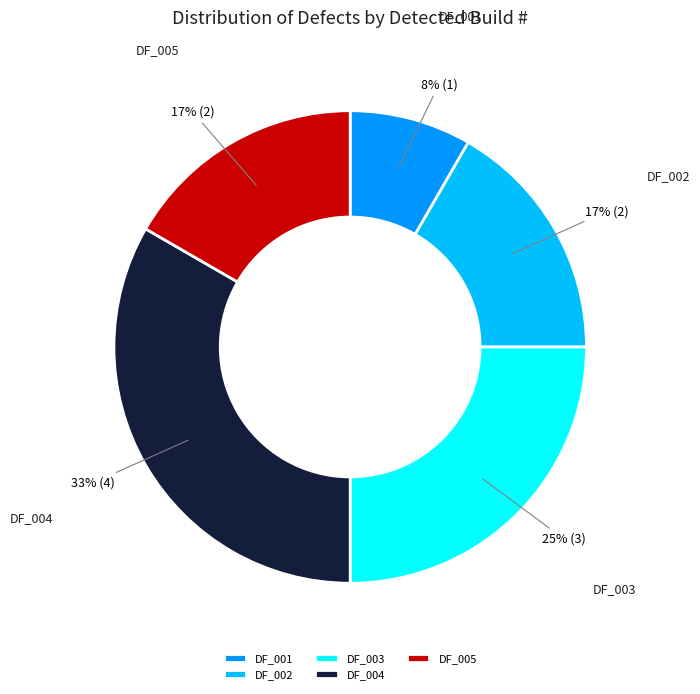

Does any single category account for the majority?

No